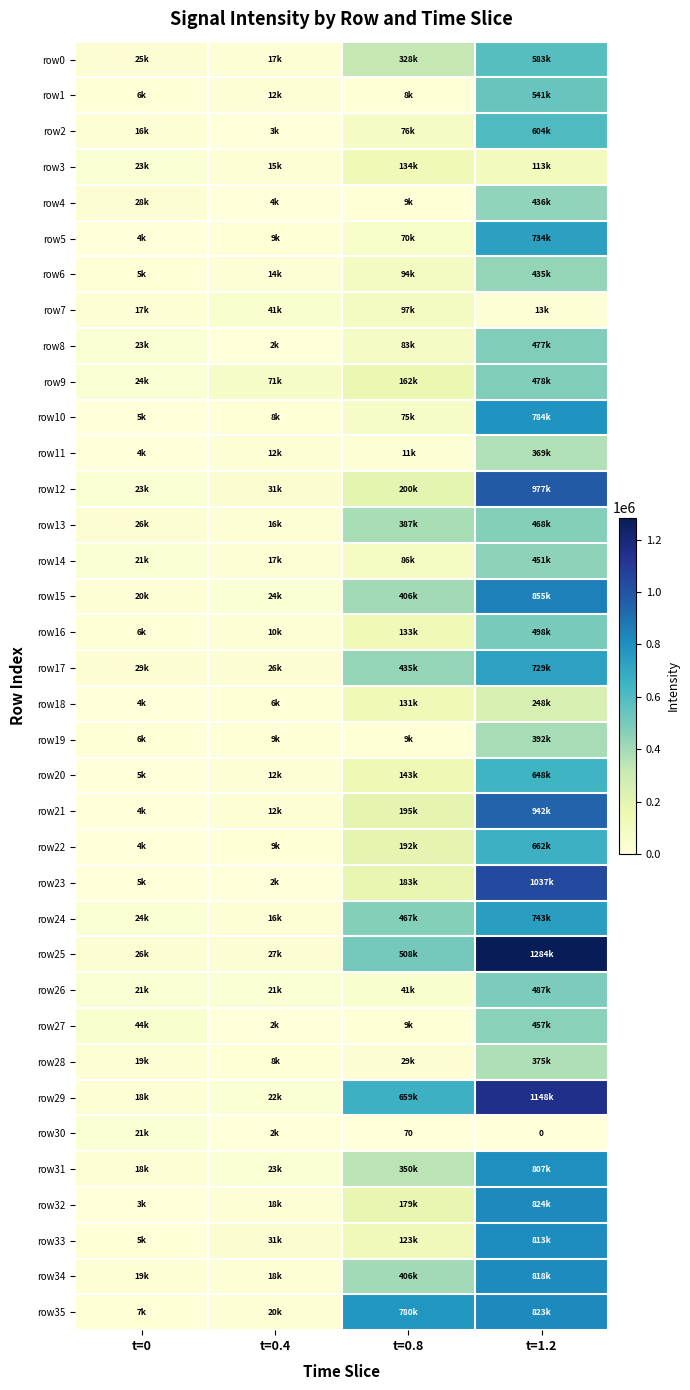

Read the row28 value at t=0, to the nearest 100.

18500